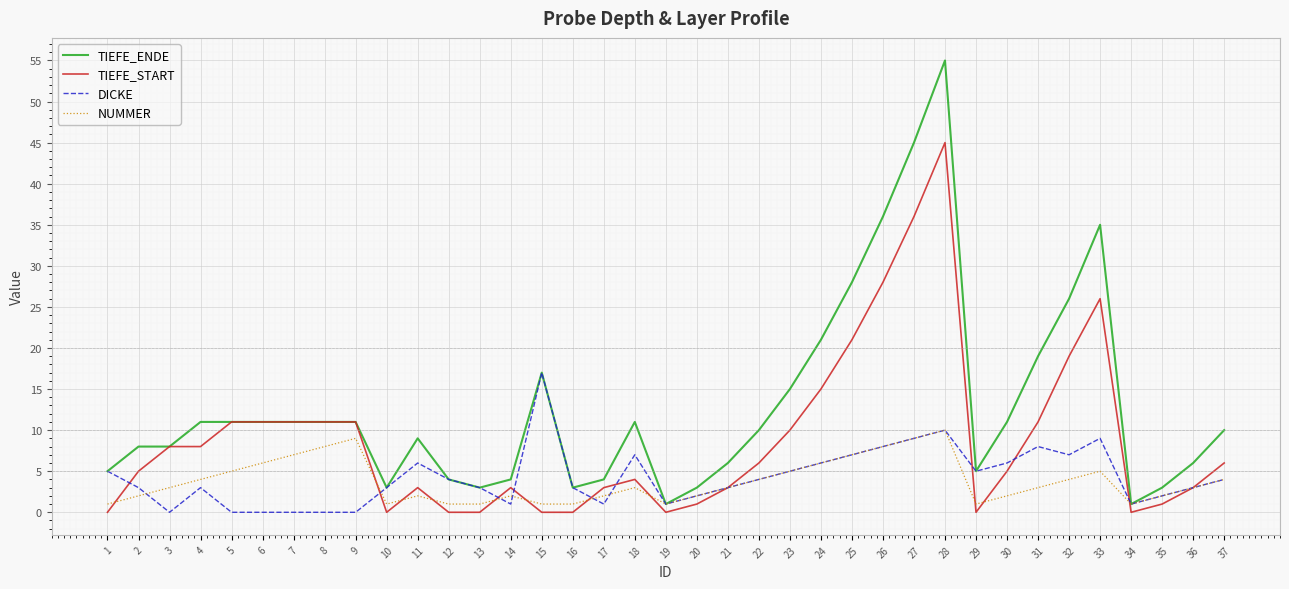

What is the difference between the highest and lowest values at 31?

16